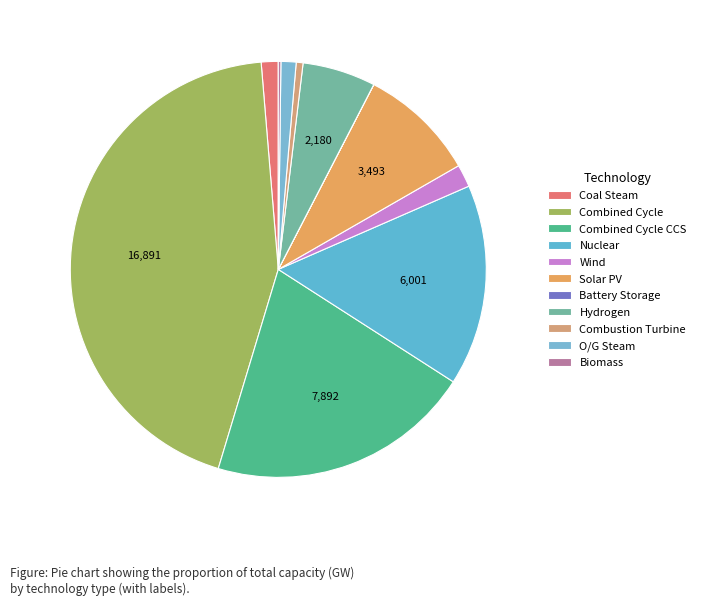

Which category has the biggest portion of the pie?

Combined Cycle